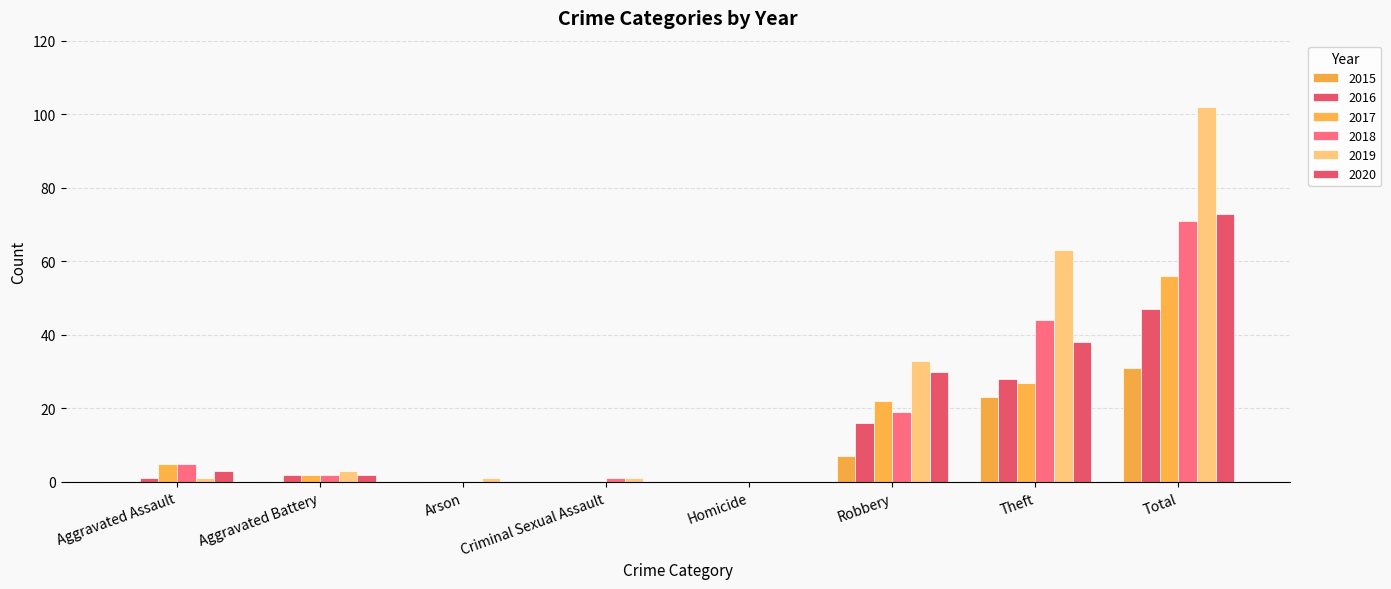

How many groups of bars are there?

8